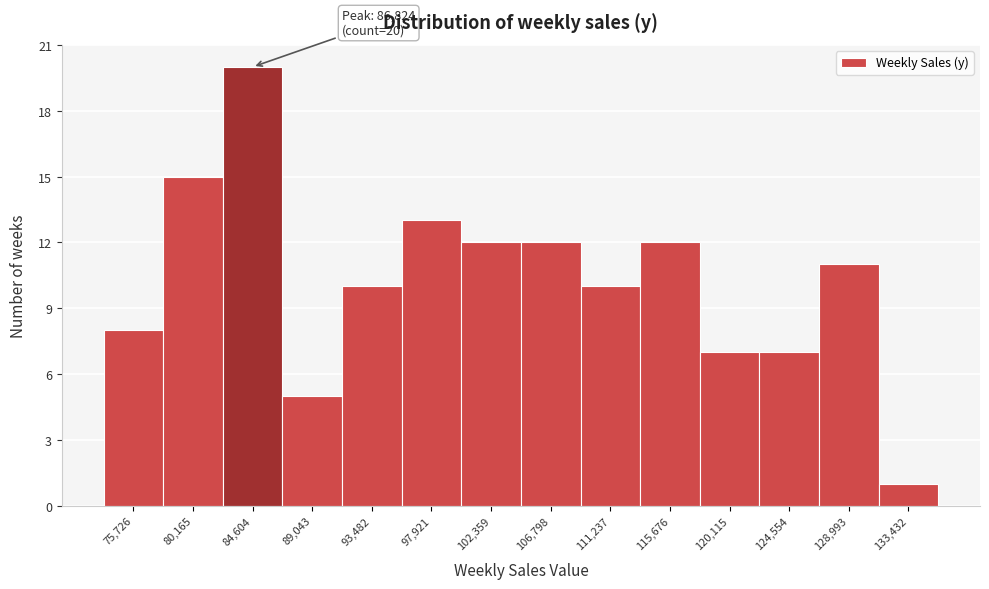

Reading left to right, extract all data points from this chart.

75,726=8	80,165=15	84,604=20	89,043=5	93,482=10	97,921=13	102,359=12	106,798=12	111,237=10	115,676=12	120,115=7	124,554=7	128,993=11	133,432=1